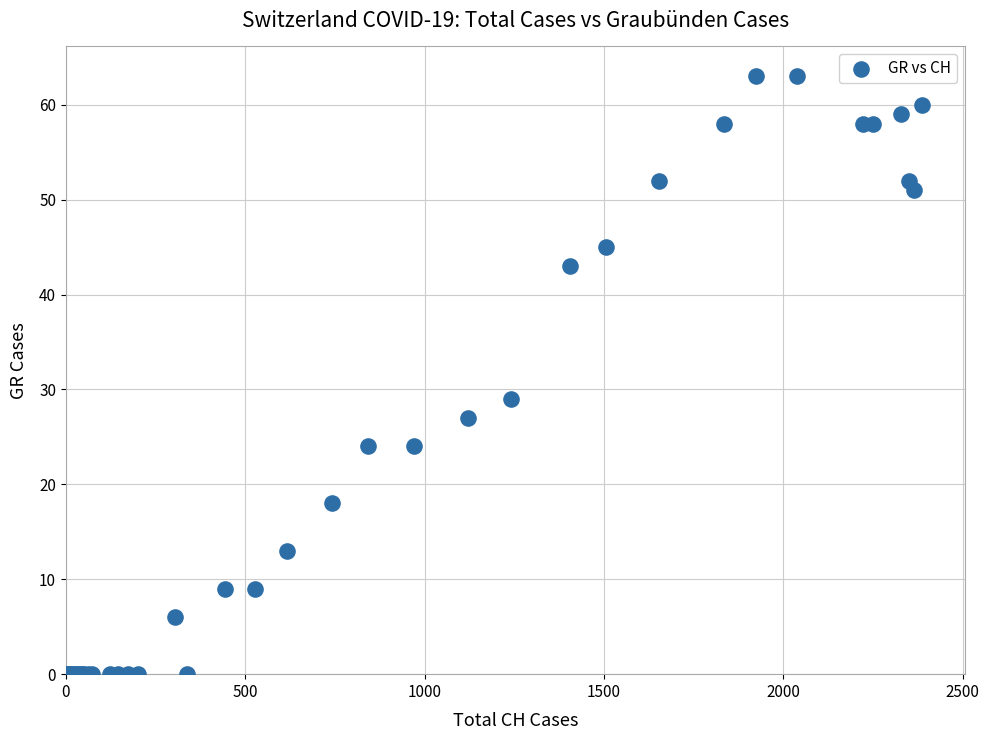

What Y value in the scatter plot is closest to 31?

29